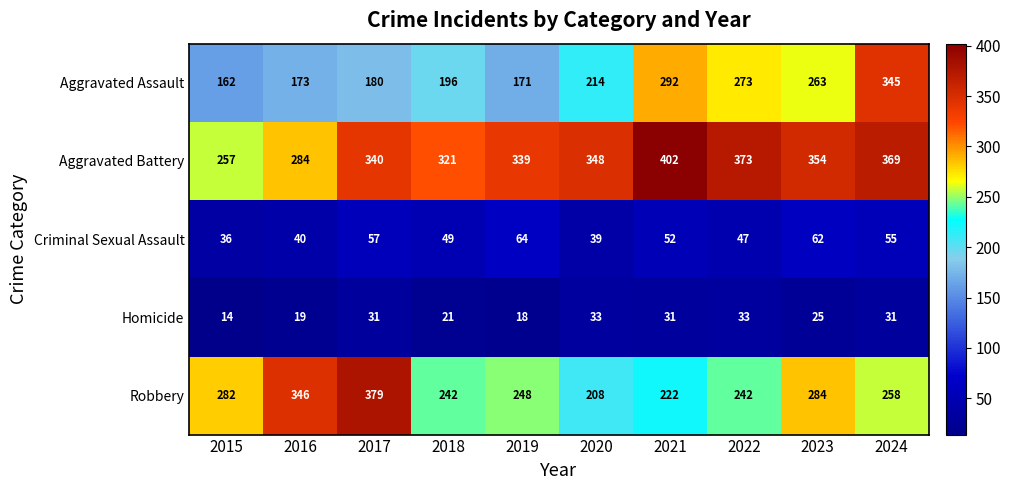

Which label corresponds to the largest value in the chart?

2021